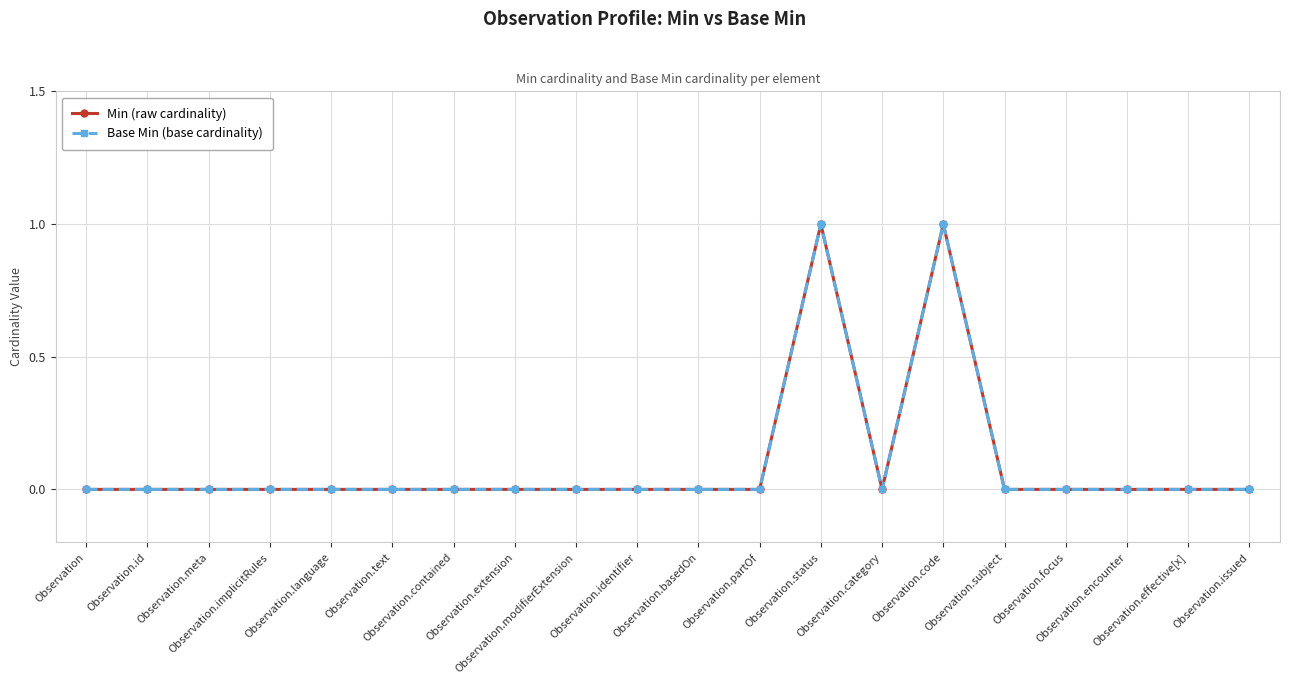

Is this an area chart (filled region under the line)?

No